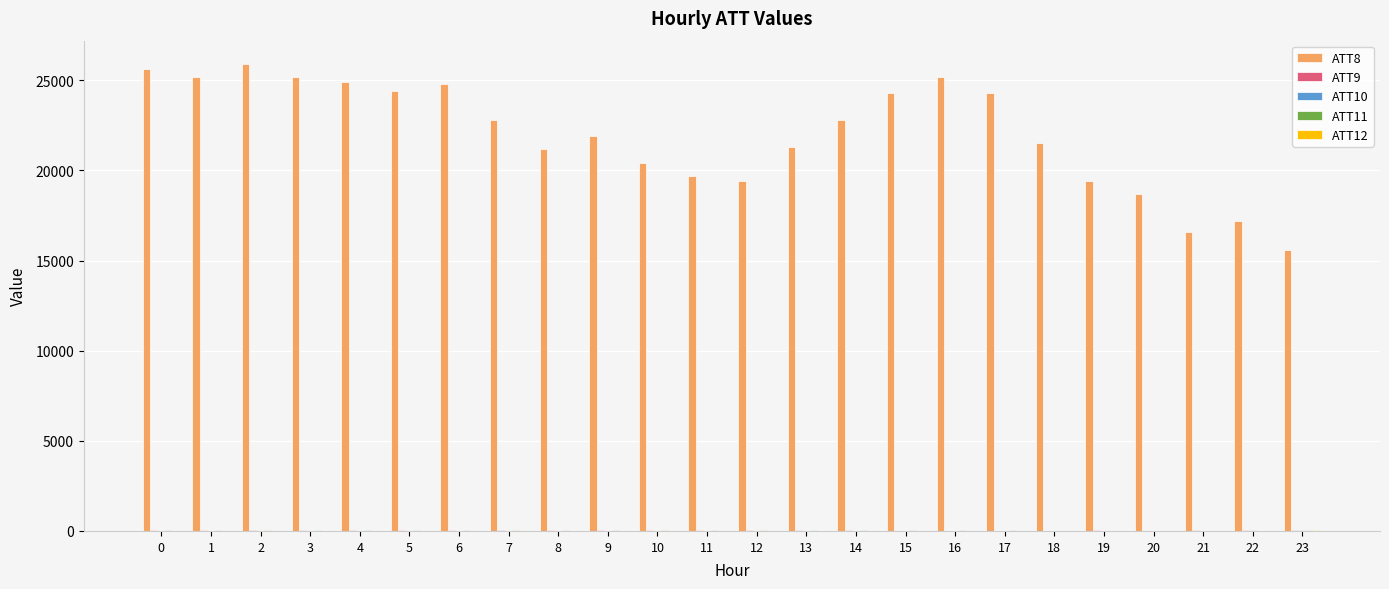

The ATT10 series shows 3.6 at 2. True or false?

True